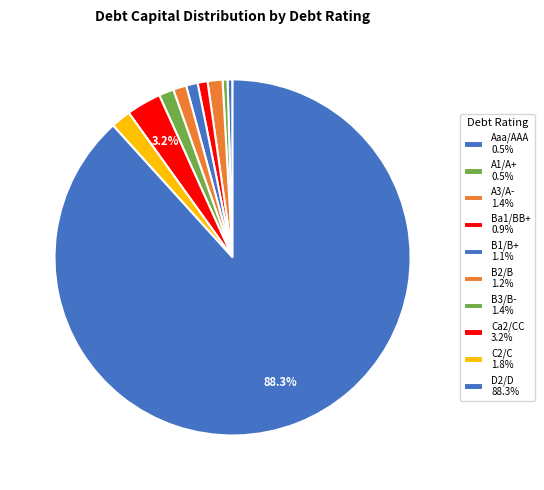

How many segments does this pie chart have?

10